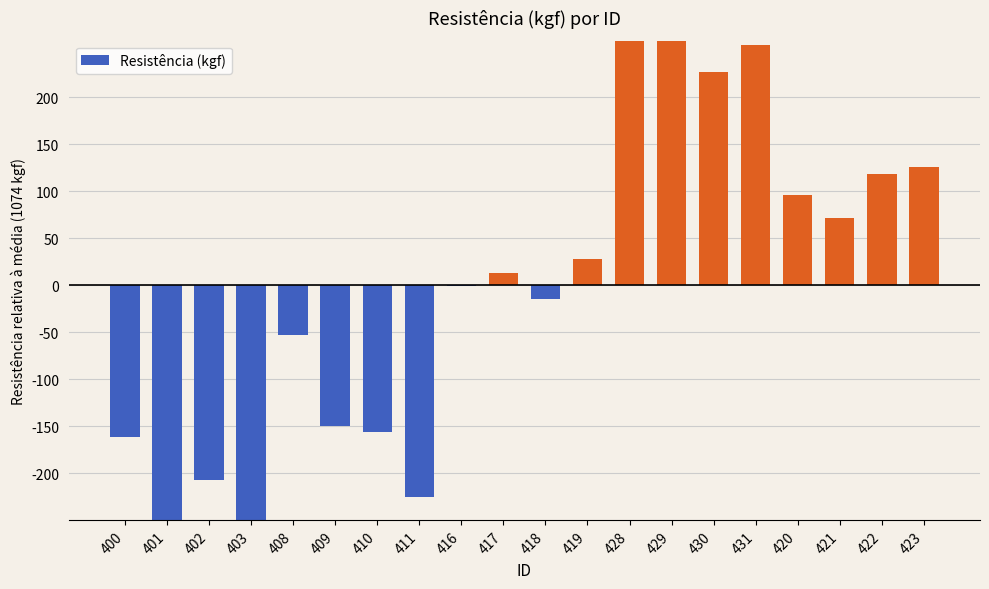

The value at 400 is -161.5. True or false?

True